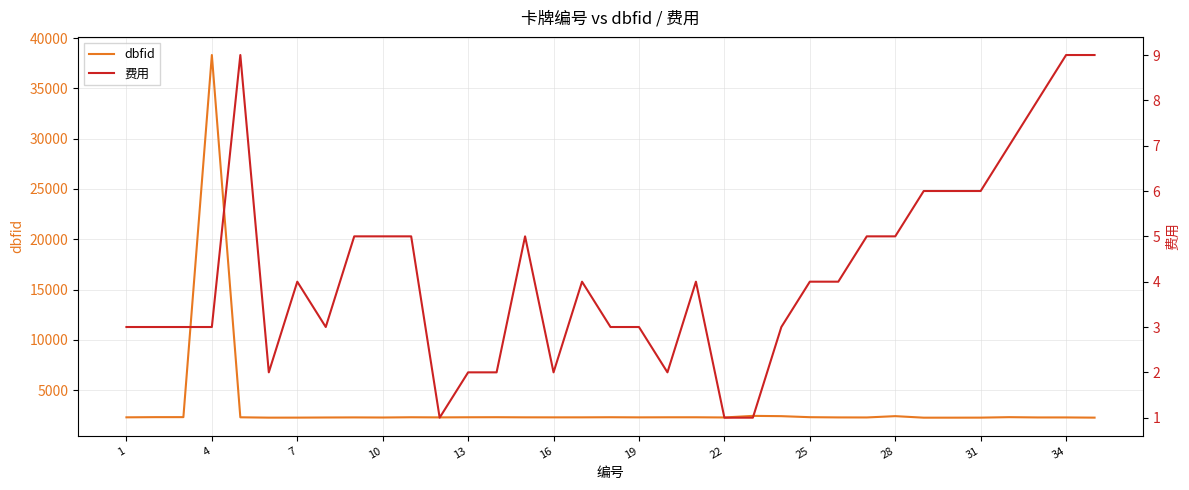

The value of dbfid at 28 is 2409. True or false?

True